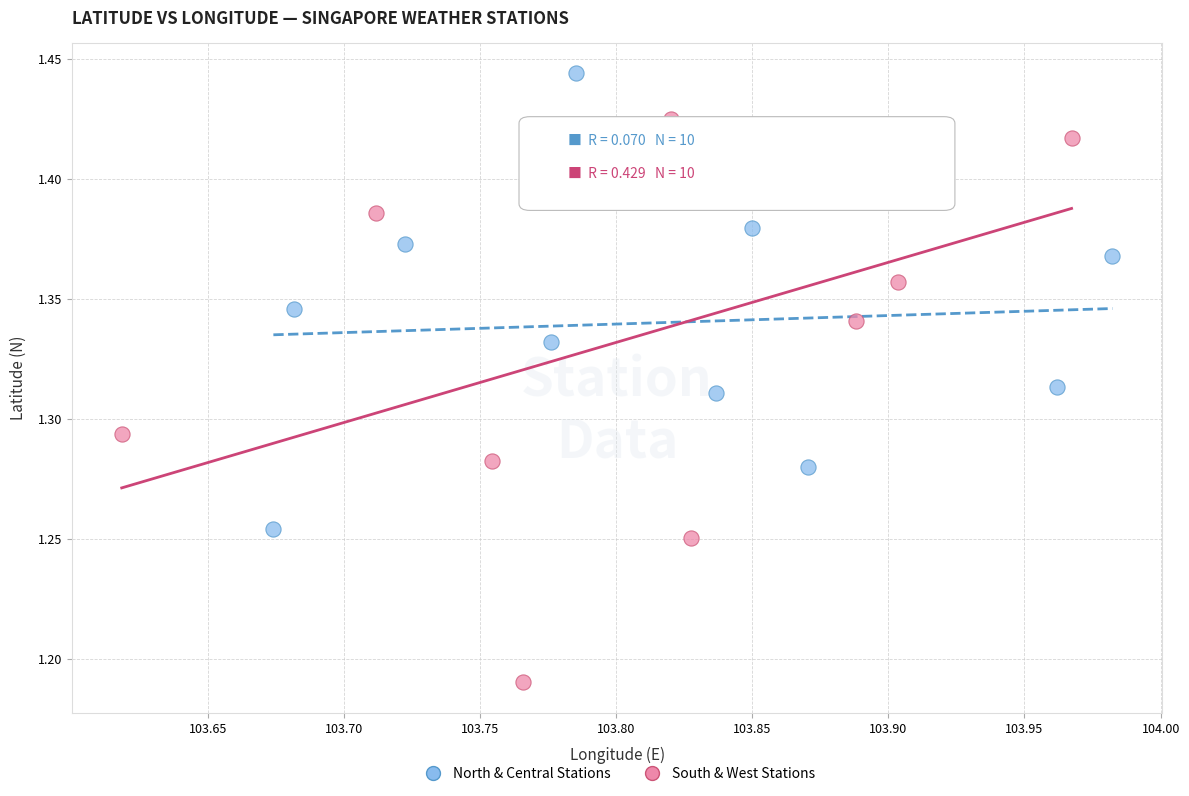

What are all the series names shown in the legend?

North & Central Stations, South & West Stations